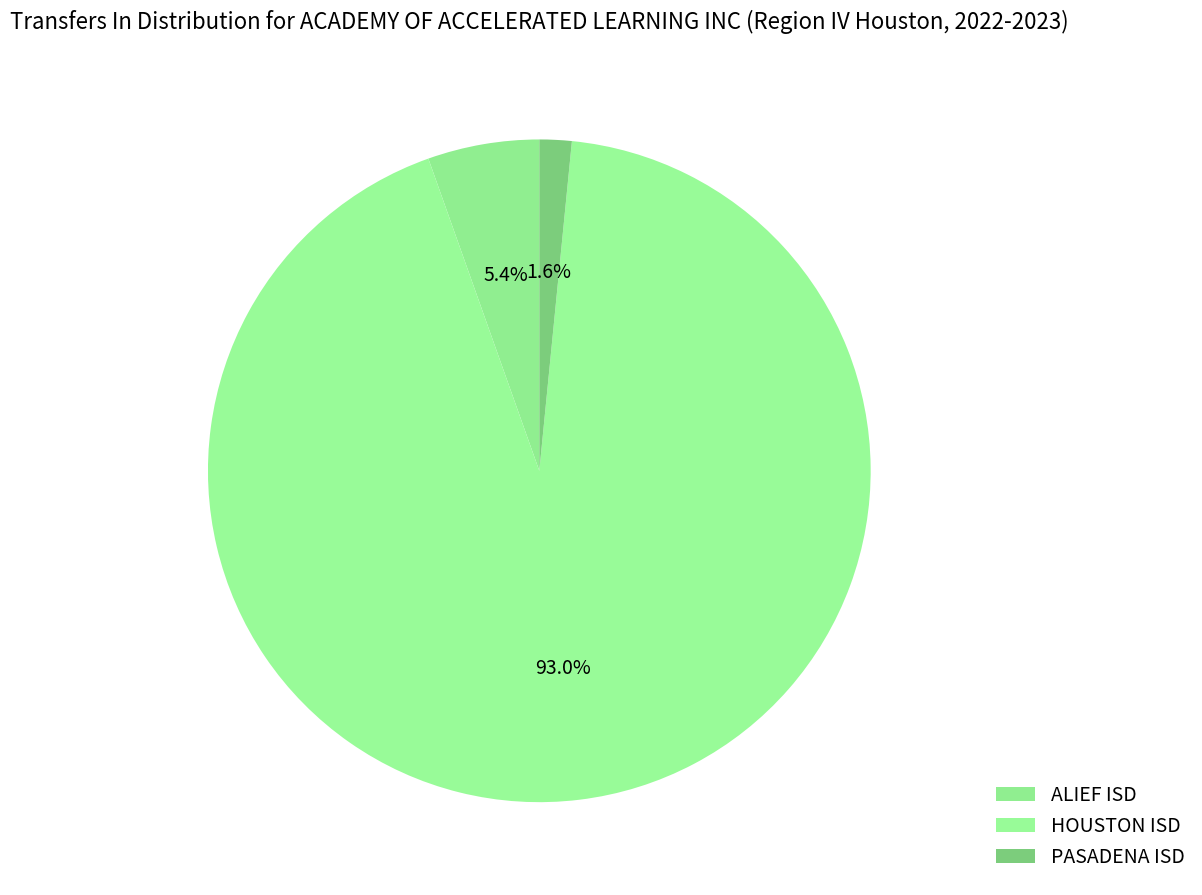

What is the majority slice?

HOUSTON ISD